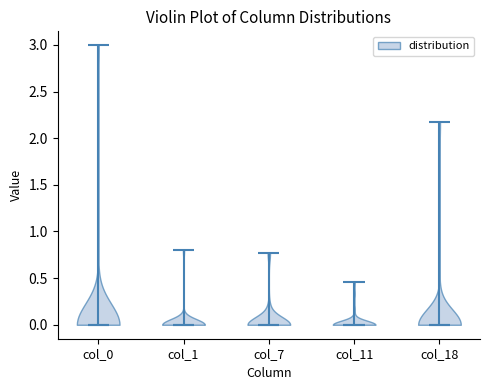

Reading left to right, read every violin against the y-axis: where its median line is, and the lowest and highest points it reaches. The values are not printed on the chart, so give them approximately, as read against the axis.

col_0: median line 0.00, lowest point 0.00, highest point 3.00
col_1: median line 0.00, lowest point 0.00, highest point 0.80
col_7: median line 0.00, lowest point 0.00, highest point 0.75
col_11: median line 0.00, lowest point 0.00, highest point 0.45
col_18: median line 0.00, lowest point 0.00, highest point 2.15